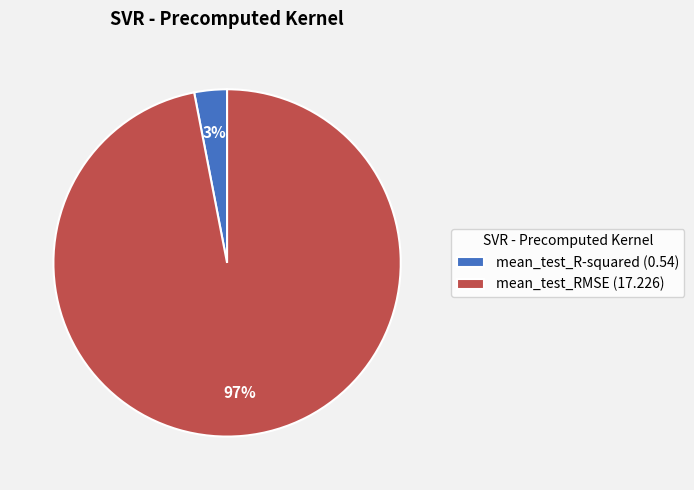

Rank the categories by value from lowest to highest.

mean_test_R-squared, mean_test_RMSE